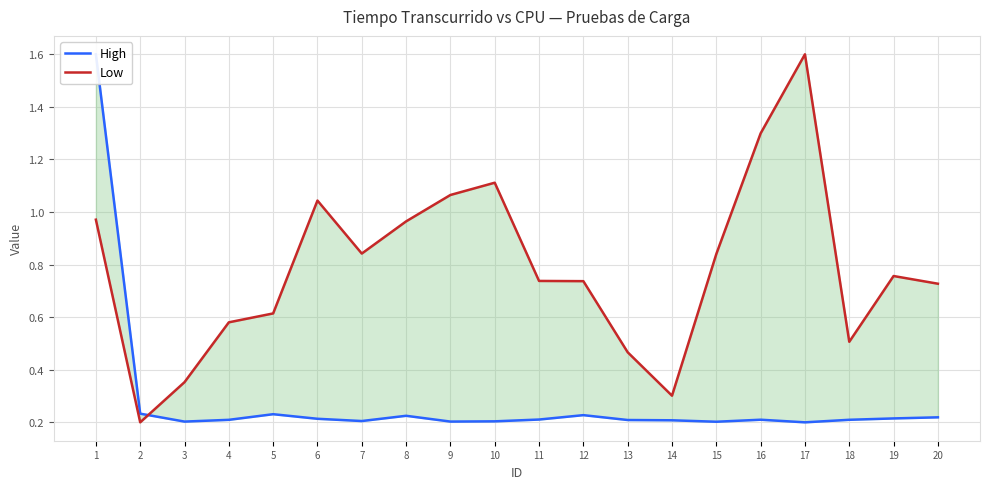

True or false: High has more than 1 points higher than both neighbors.

True